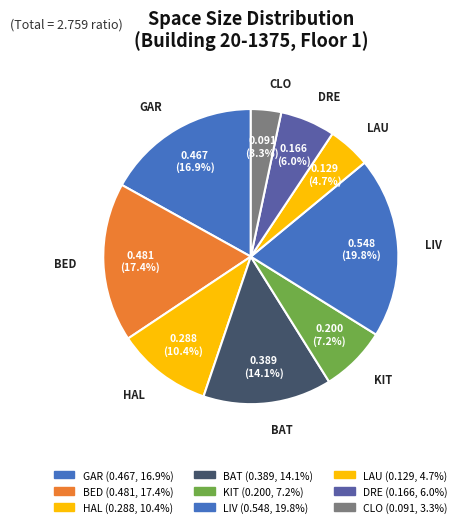

To the nearest percent, what portion does LAU represent?

5%